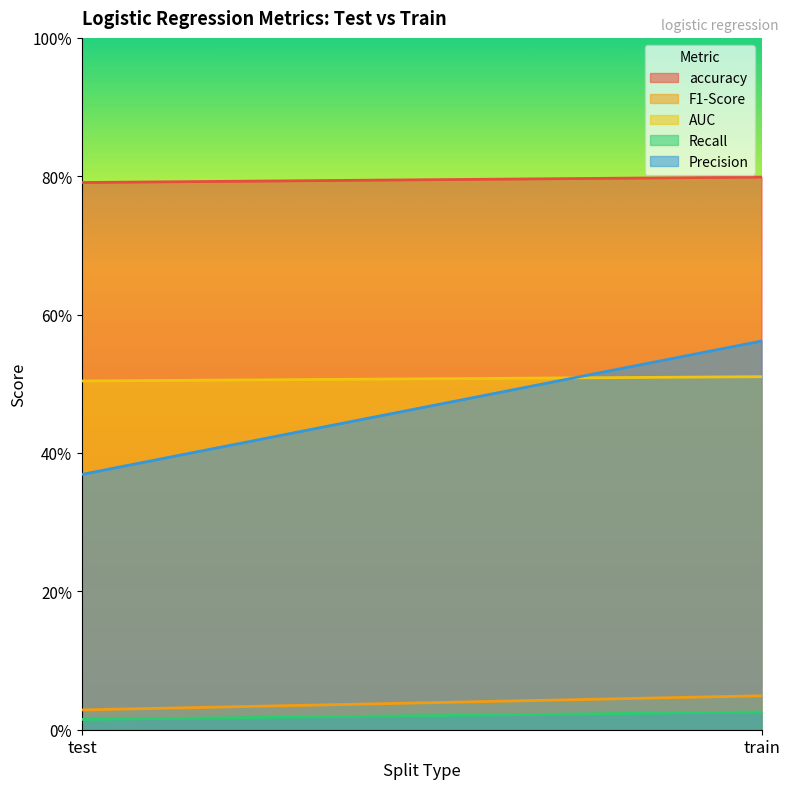

Which series changed the most between test and train?

Precision